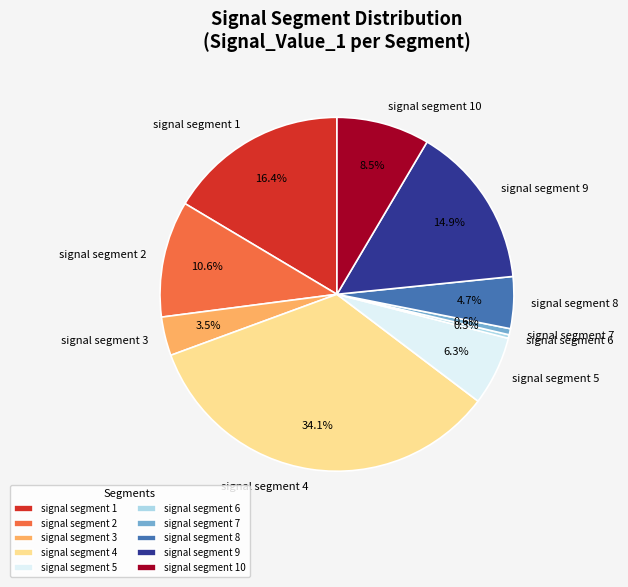

Is there a majority slice in this chart?

No